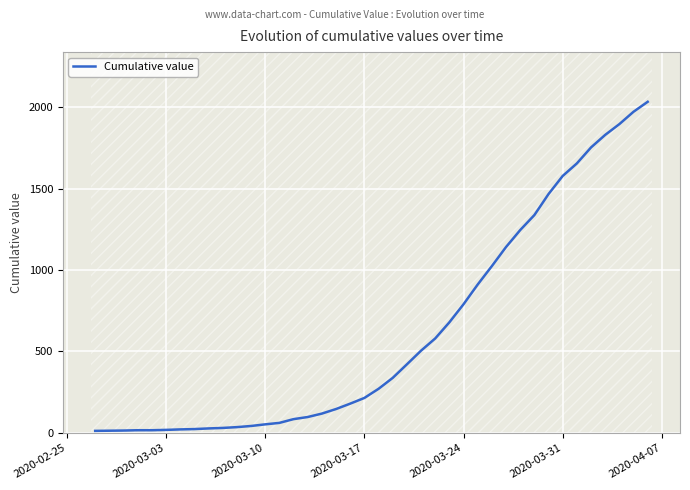

The value of Cumulative value at 2020-03-17 is 128. True or false?

False